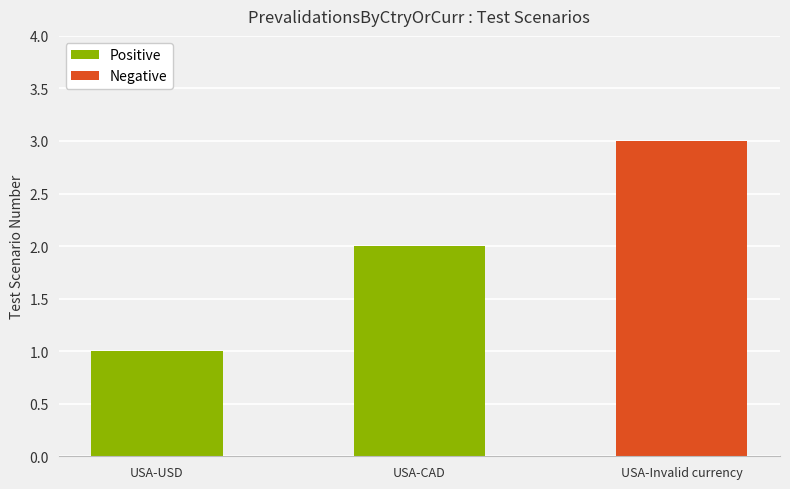

What is the change in value from USA-USD to USA-Invalid currency?

+2